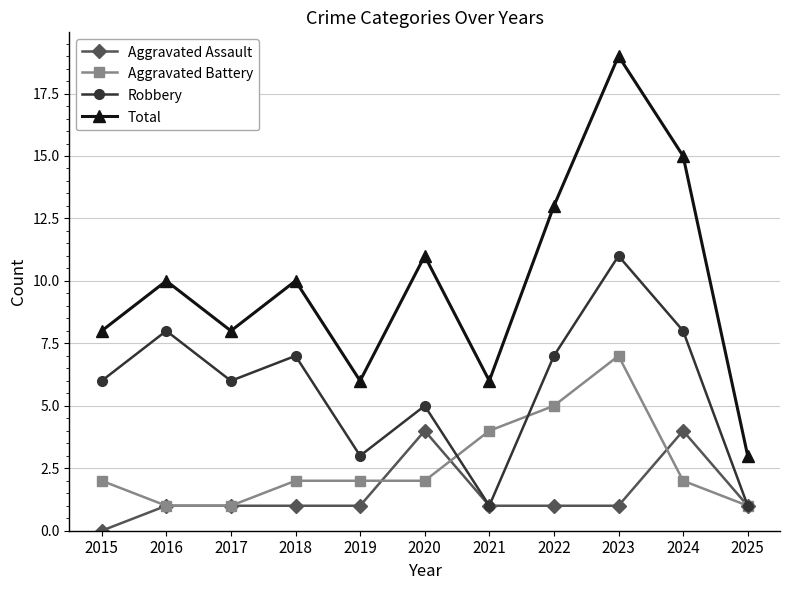

Which category has the highest value in the Robbery series?

2023